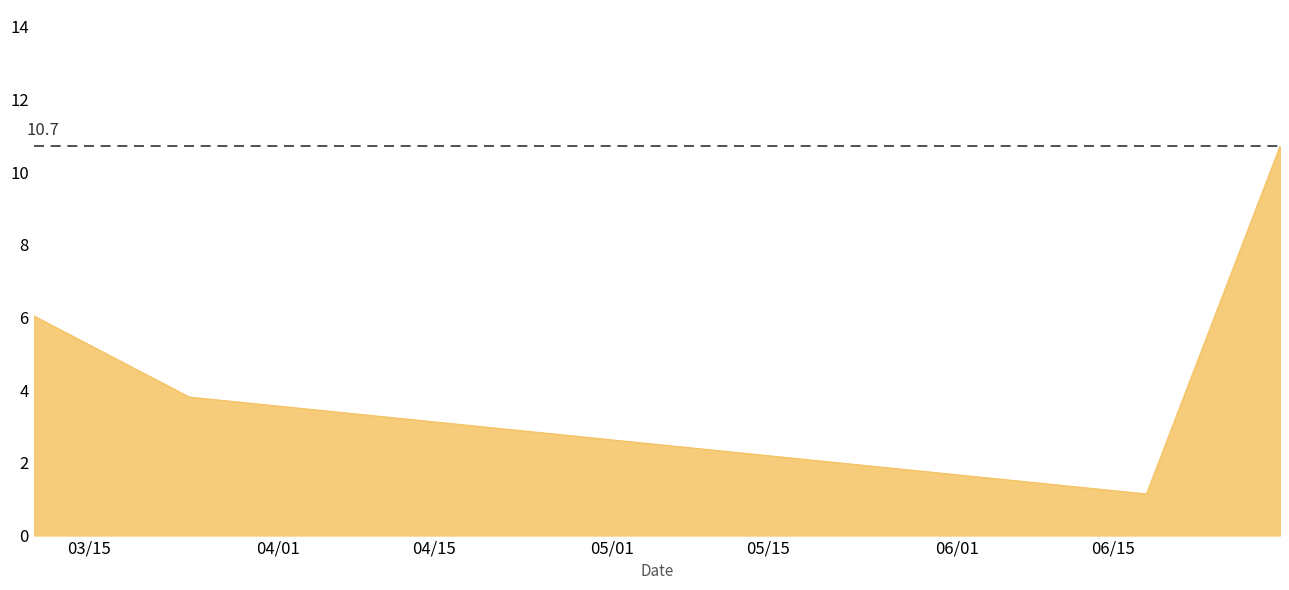

How many interior local valleys (lower than both neighbors) does the data have?

1